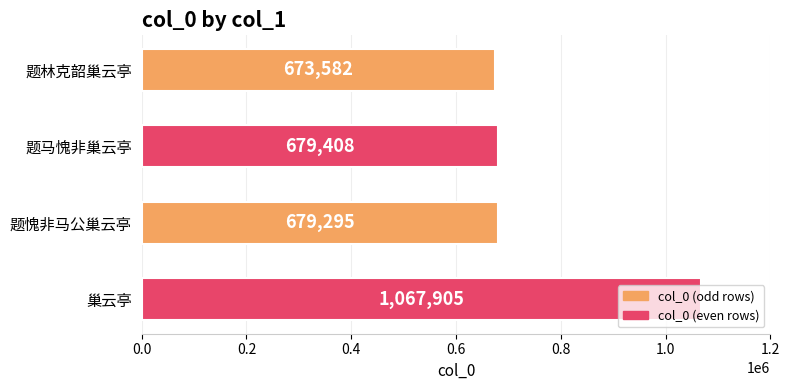

What is the difference between the maximum and minimum values?

394323